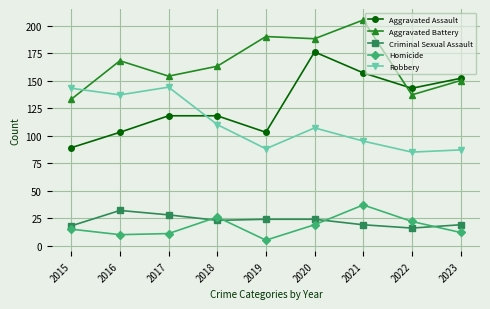

At which category does the chart reach its minimum across all series?

2019